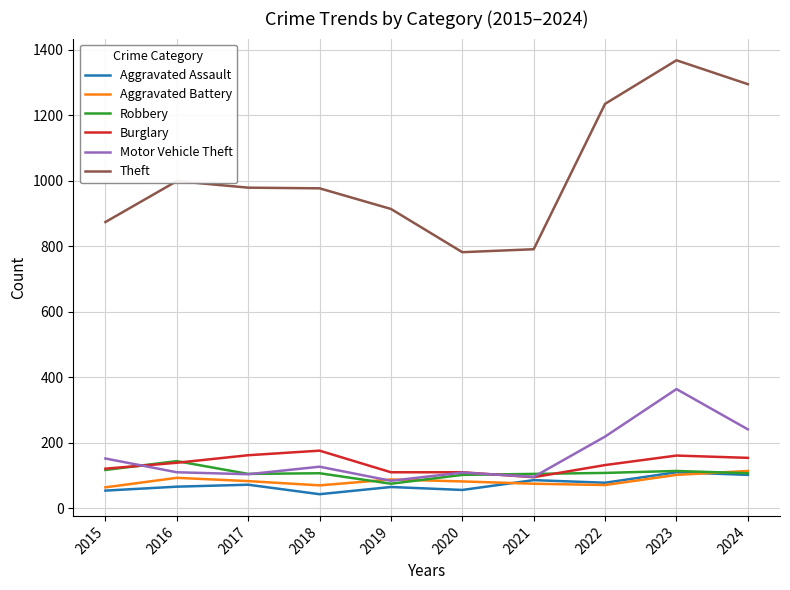

What is the difference between the maximum and minimum values in the Motor Vehicle Theft series?

280